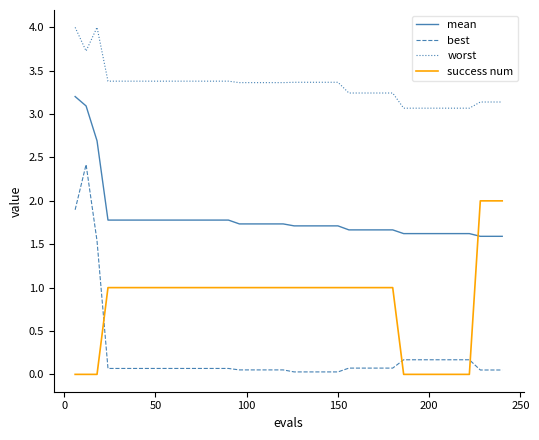

Which series has the largest total across all categories?

worst